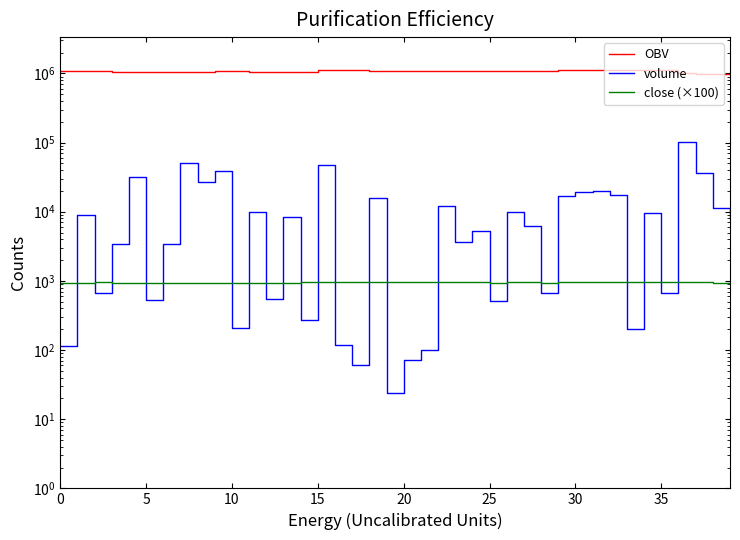

True or false: OBV has more than 0 points higher than both neighbors.

True